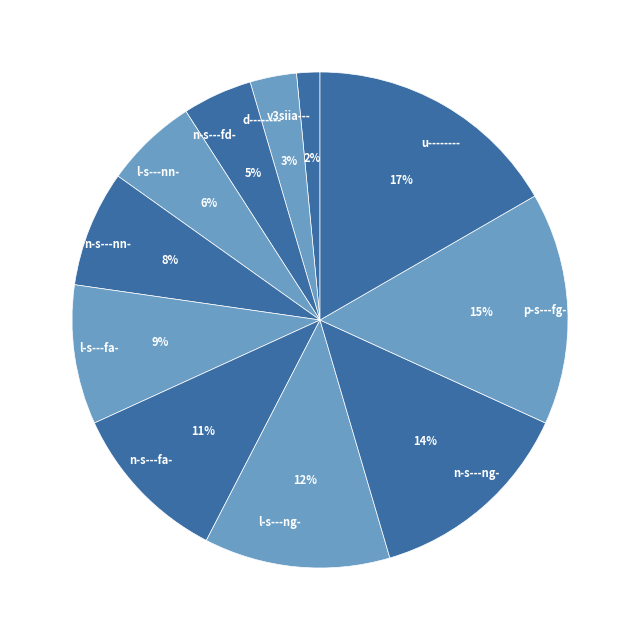

Is the sum of l-s---ng- and n-s---nn- greater than half?

No